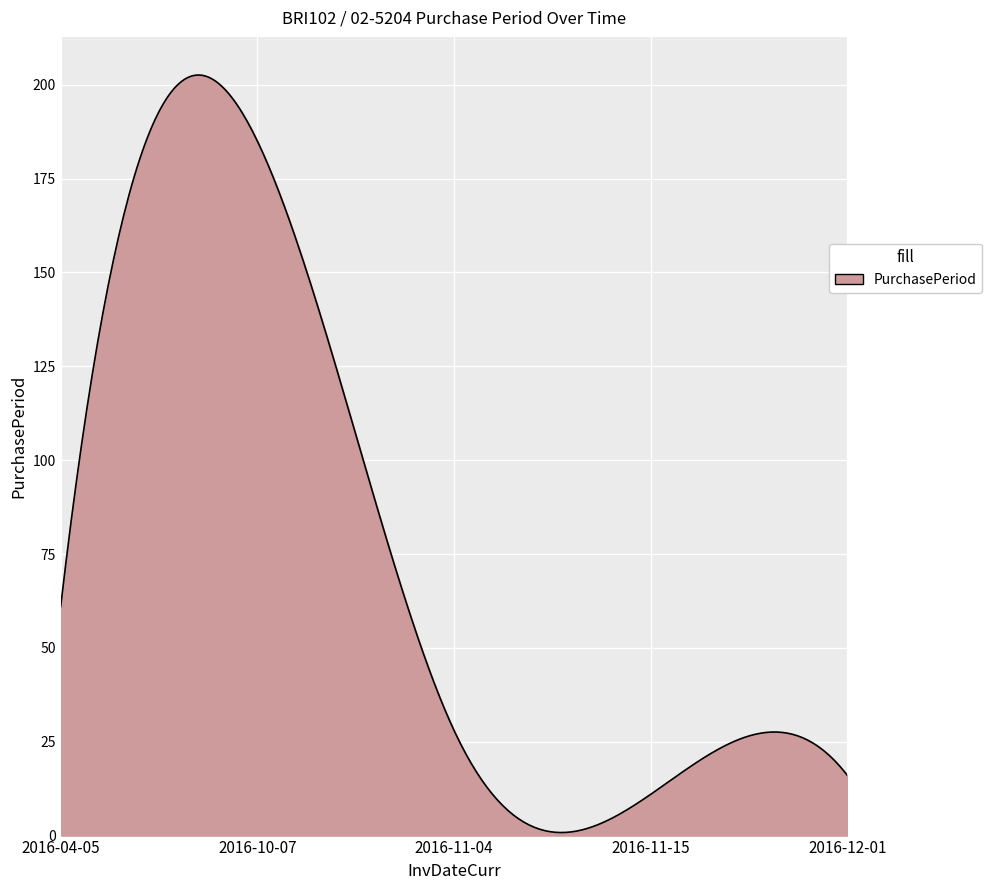

What is the difference between the maximum and minimum values?

201.8